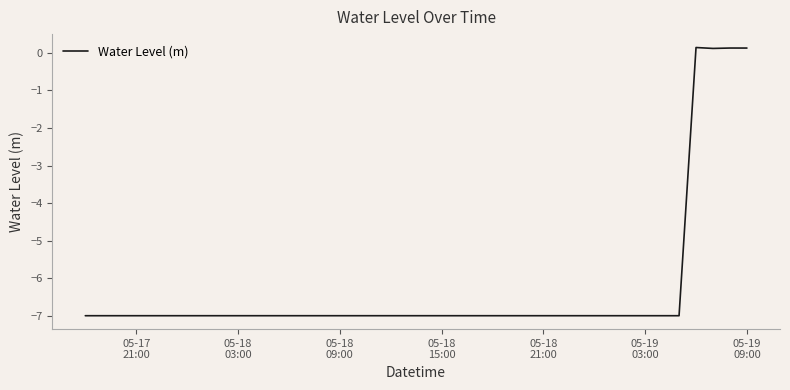

Does the chart have visible grid lines?

No